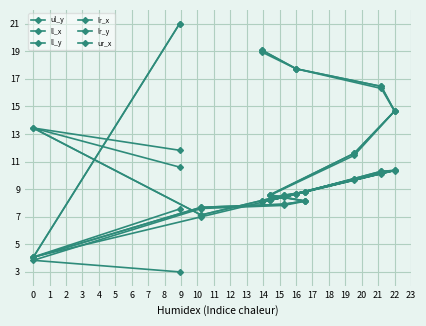

Rank the categories by lr_x value from lowest to highest.

2, 10, 5, 3, 9, 4, 6, 8, 7, 0, 1